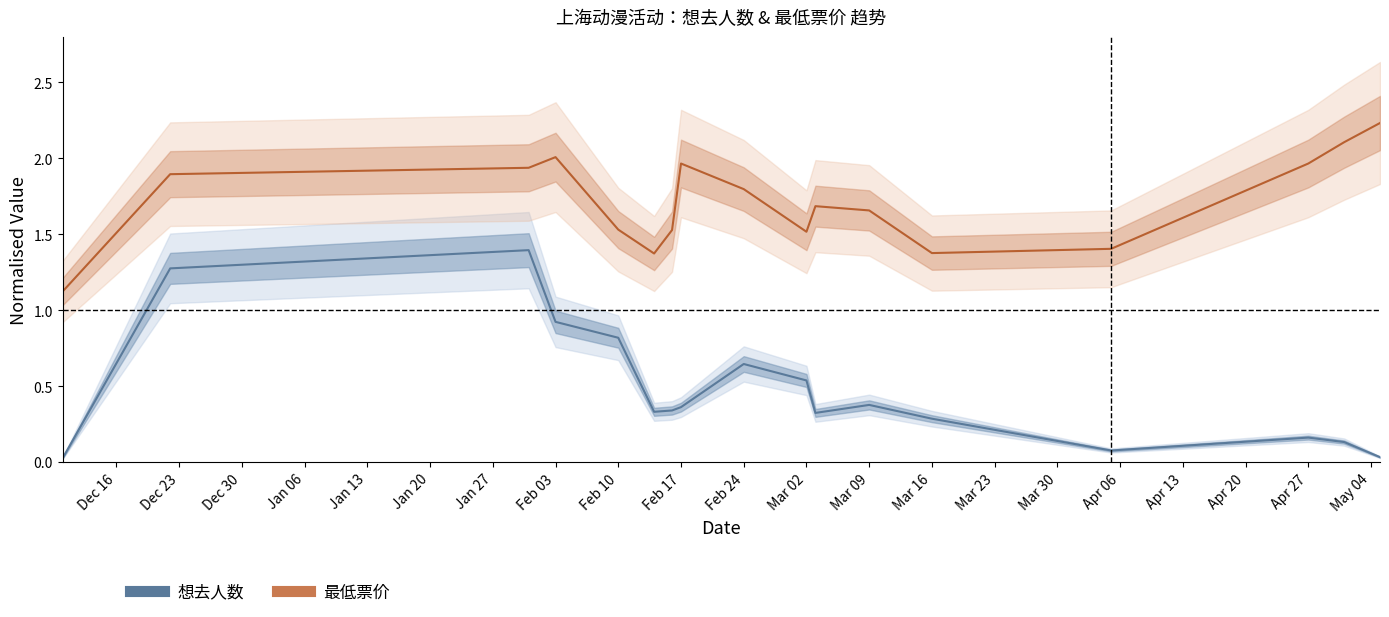

What is the difference between the highest and lowest values at Dec 30?

0.5